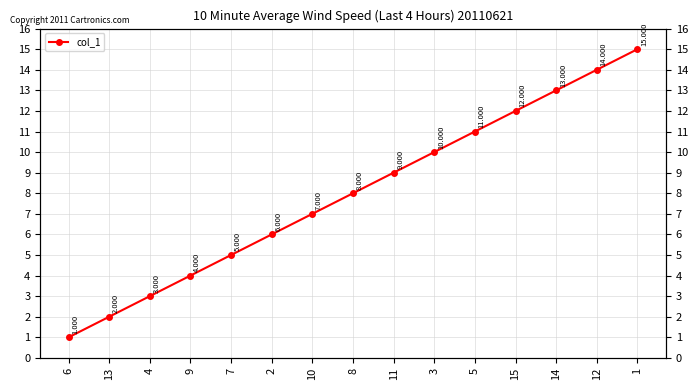

How many lines are shown in the chart?

1